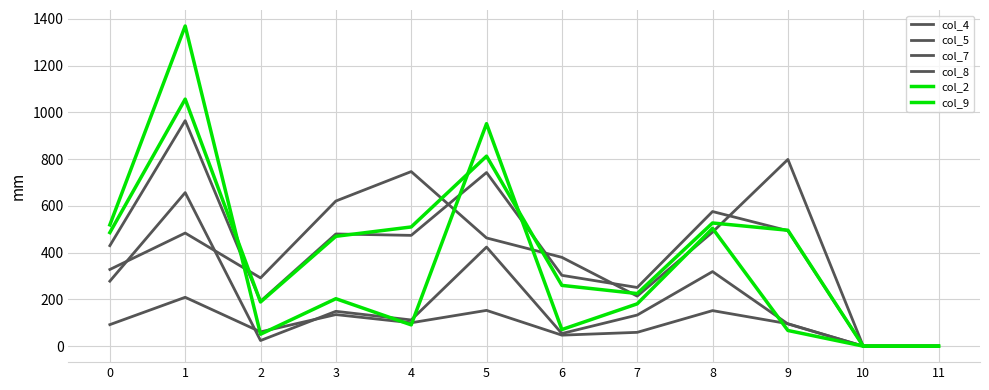

Which series ends up on top after the final intersection of col_8 and col_9?

col_9